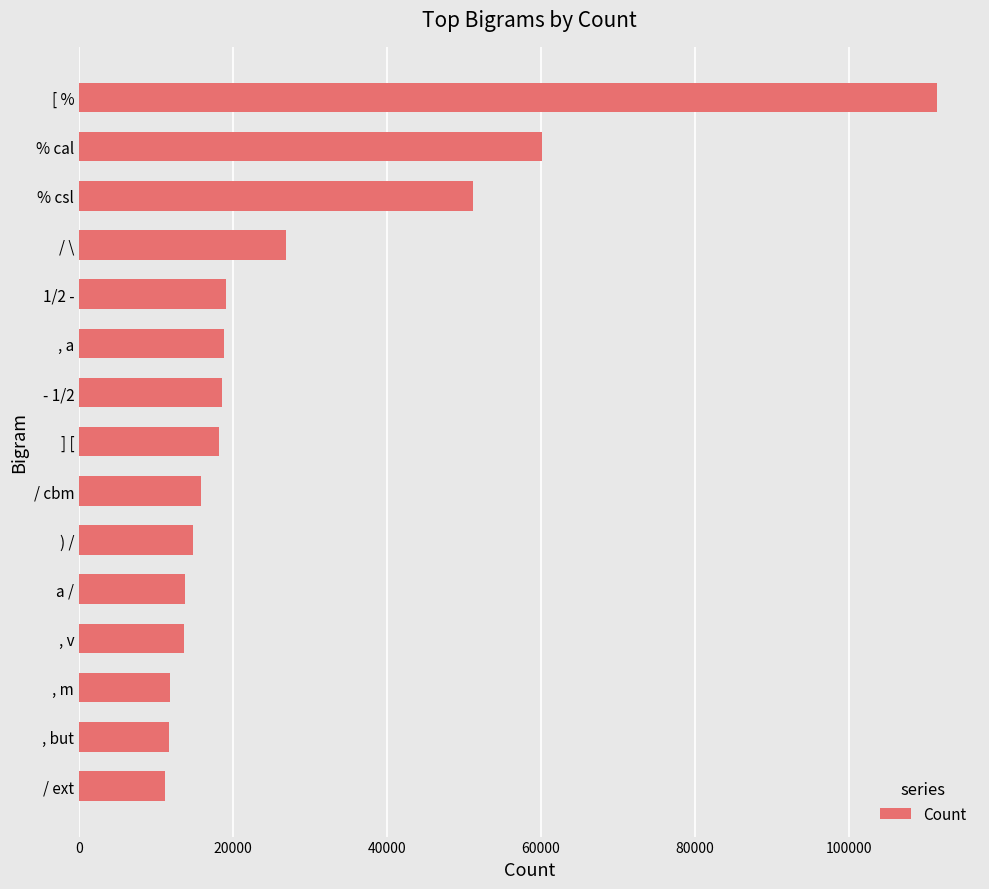

Is it true that the value at 1/2 - is 10259?

False